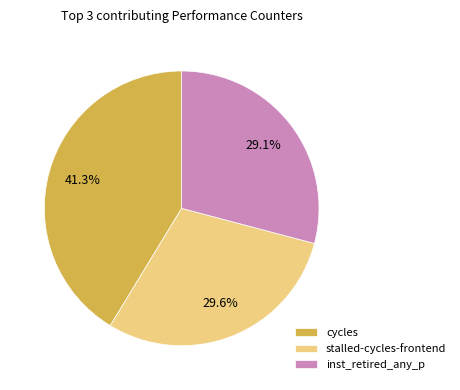

How much of the chart is everything except inst_retired_any_p?

70.9%